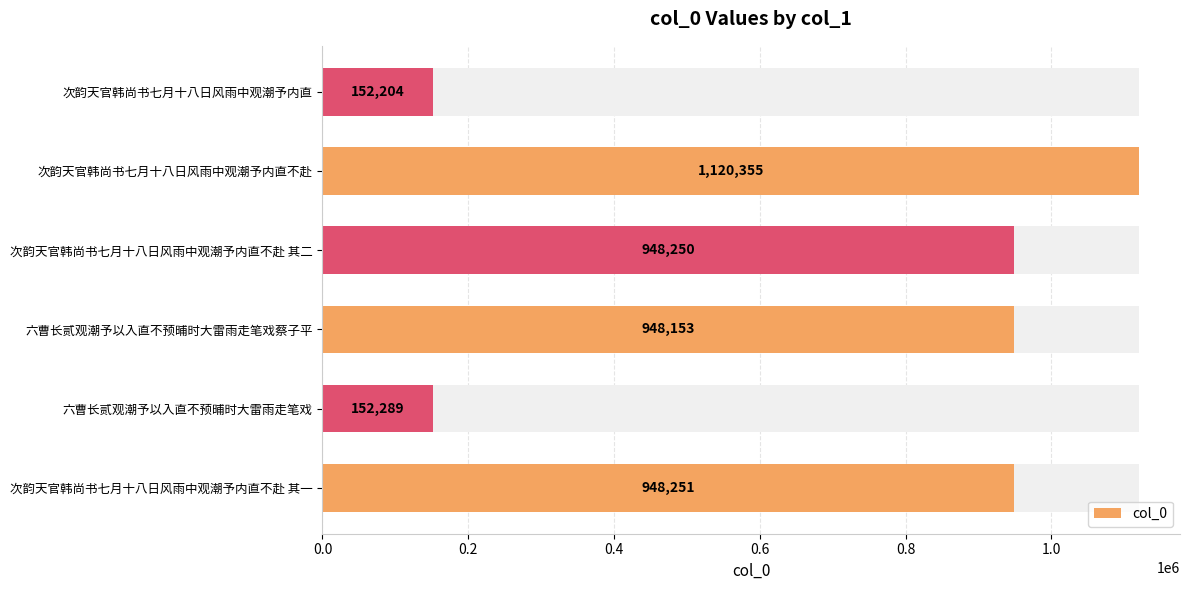

The value at 次韵天官韩尚书七月十八日风雨中观潮予内直 is 202892. True or false?

False